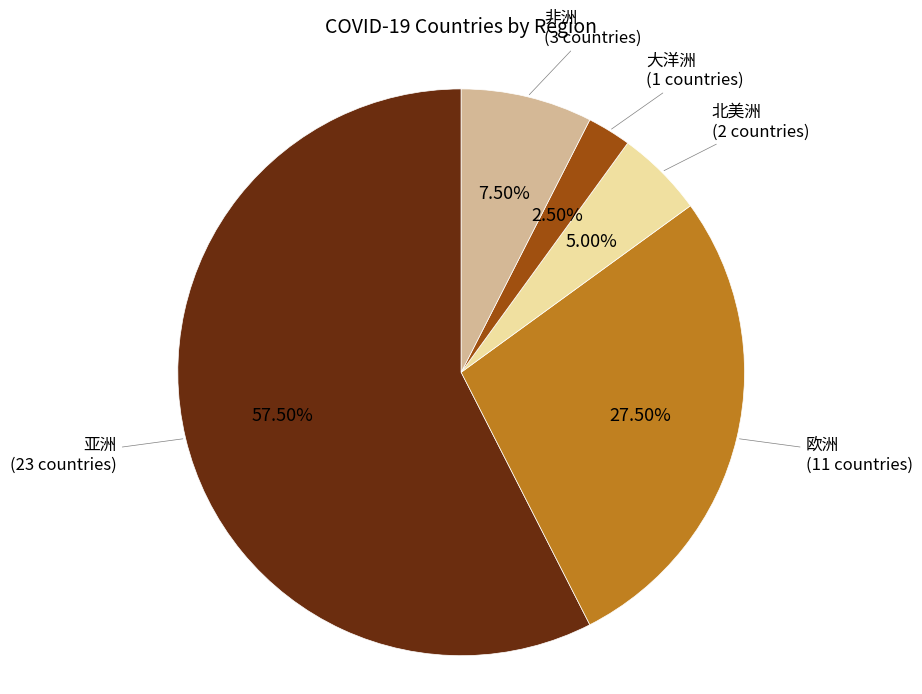

Which has a higher value, 北美洲 or 非洲?

非洲